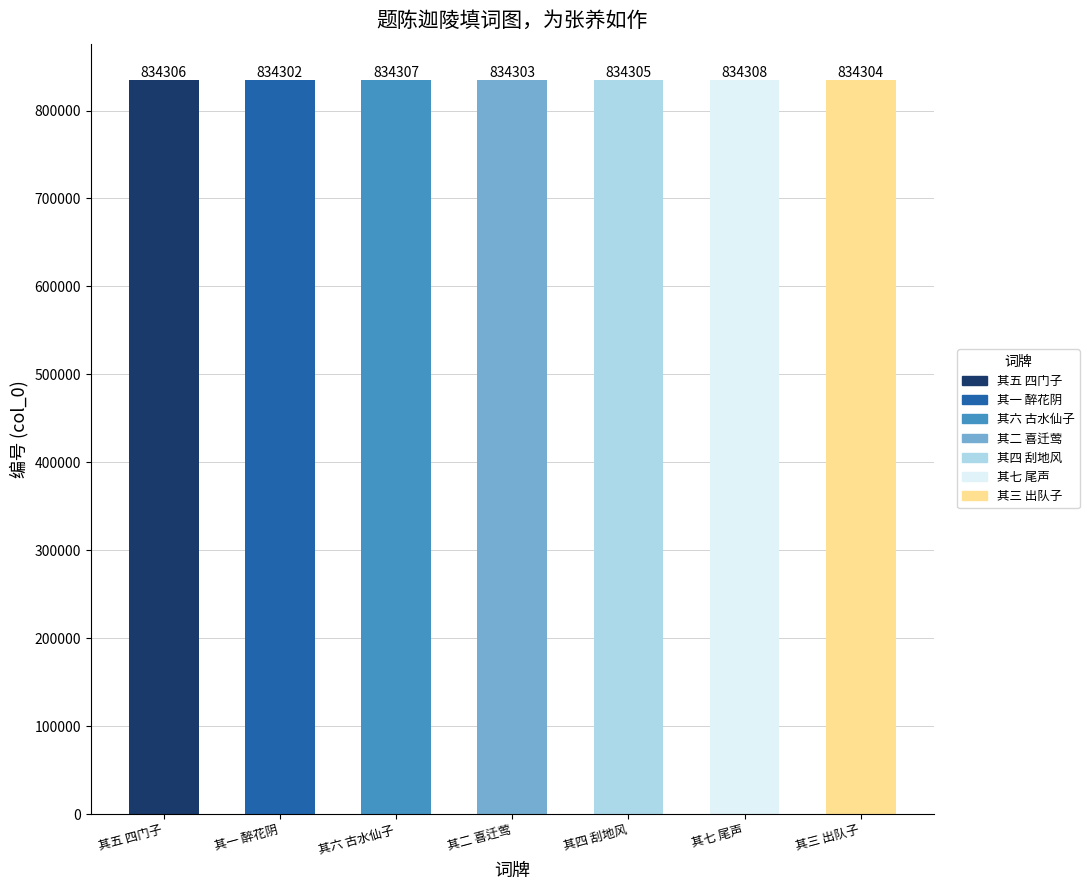

What is the smallest value displayed?

834302